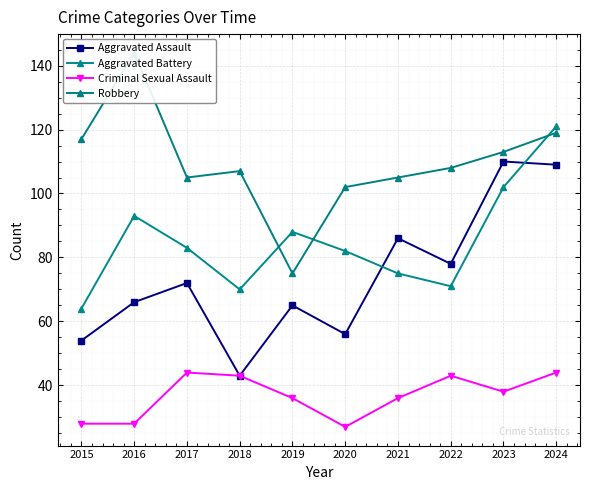

How many interior local valleys does the Aggravated Assault series have?

3